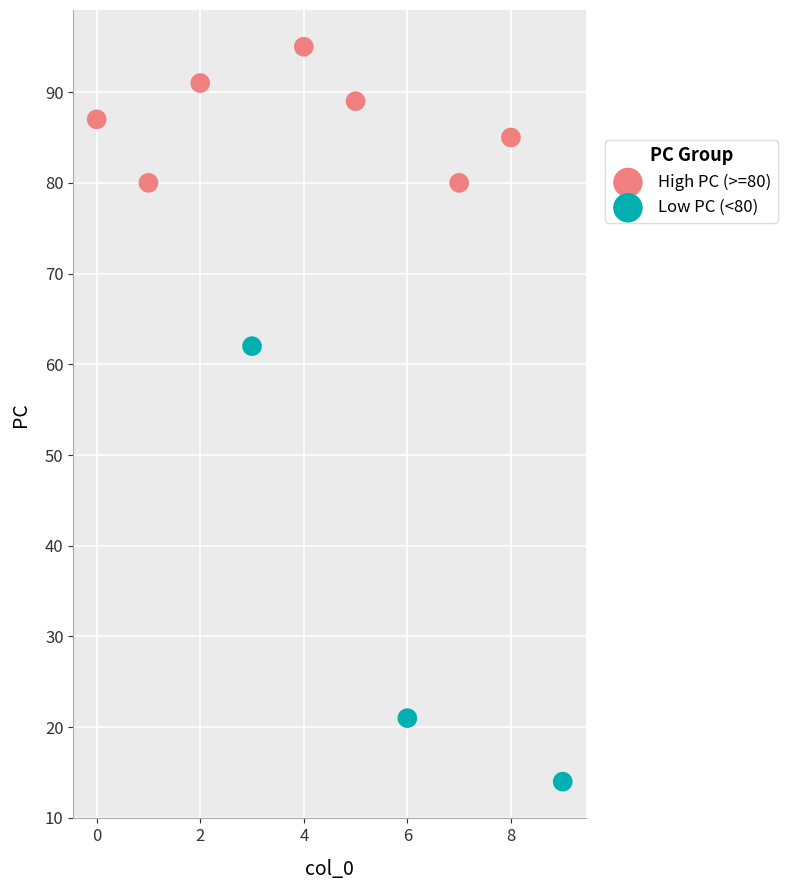

Which series contains the lowest Y value?

Low PC (<80)